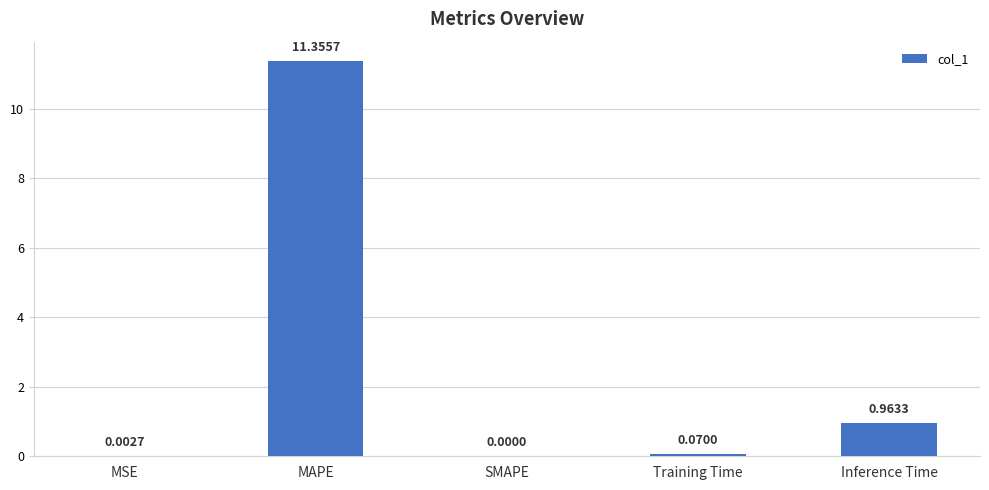

What is the difference between the values at SMAPE and MAPE?

11.4